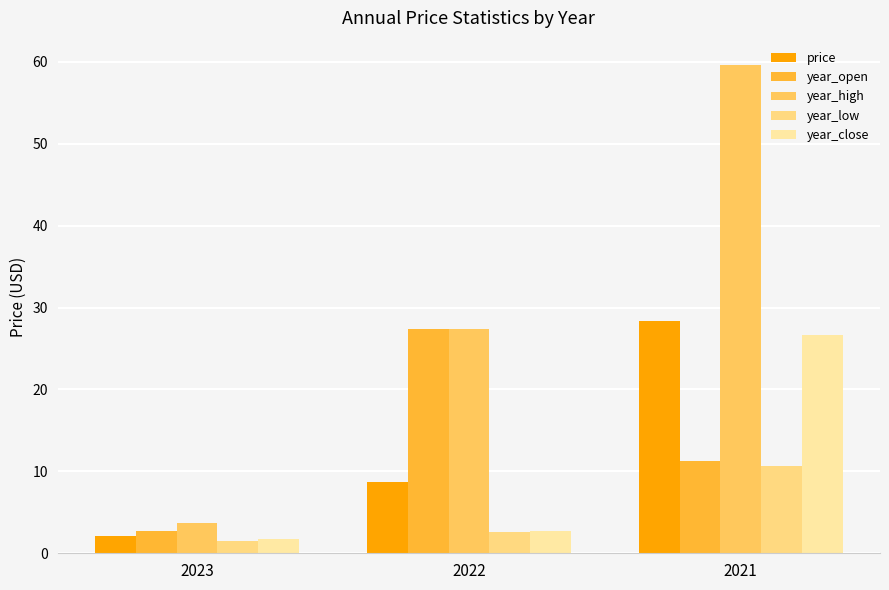

Reading right to left, list all the values displayed in this chart.

price: 28.3	8.7	2.1
year_open: 11.3	27.4	2.7
year_high: 59.6	27.4	3.7
year_low: 10.6	2.5	1.4
year_close: 26.6	2.8	1.7